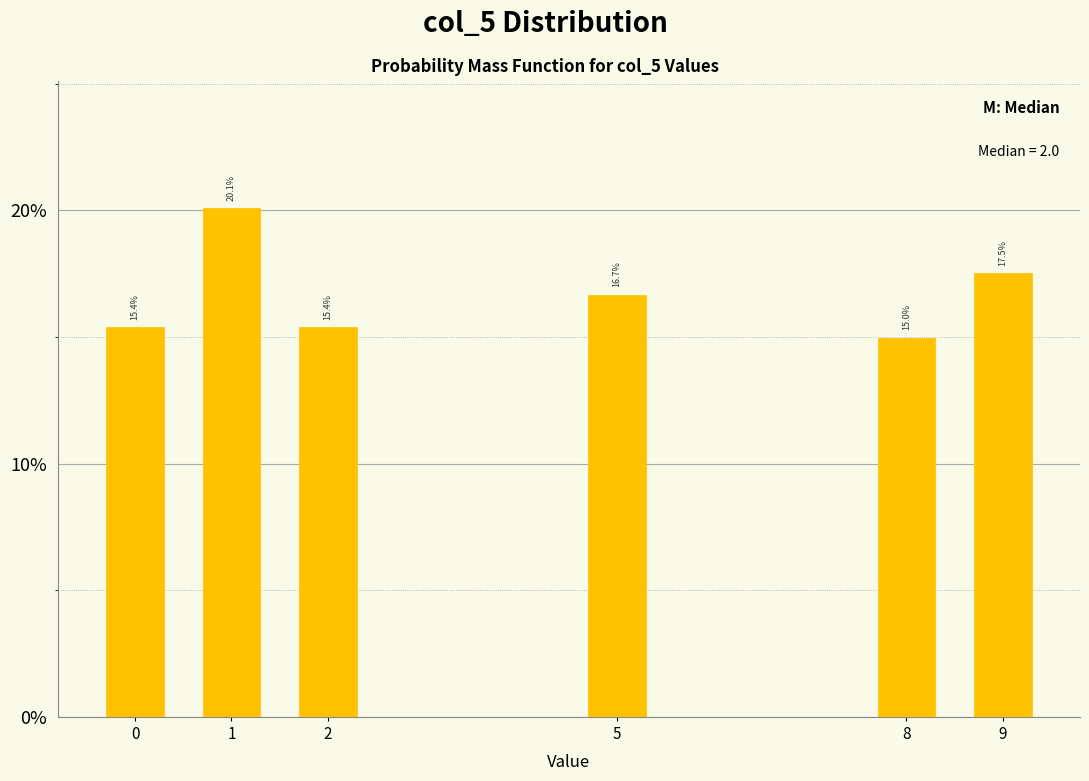

Reading left to right, extract all data points from this chart.

0=15.4	1=20.1	2=15.4	5=16.7	8=15.0	9=17.5